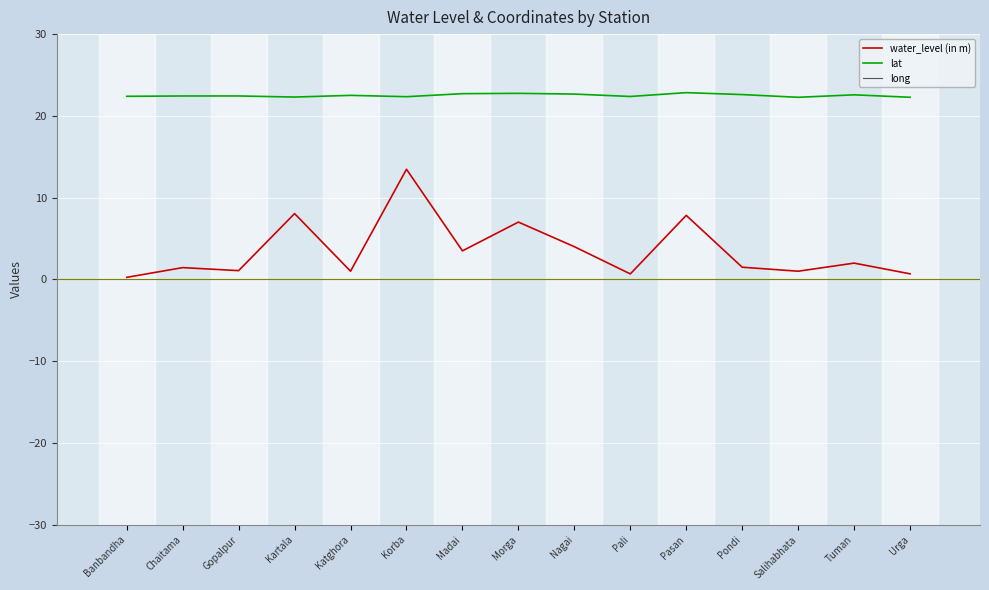

List the series in order of their peak value, lowest first.

water_level (in m), lat, long